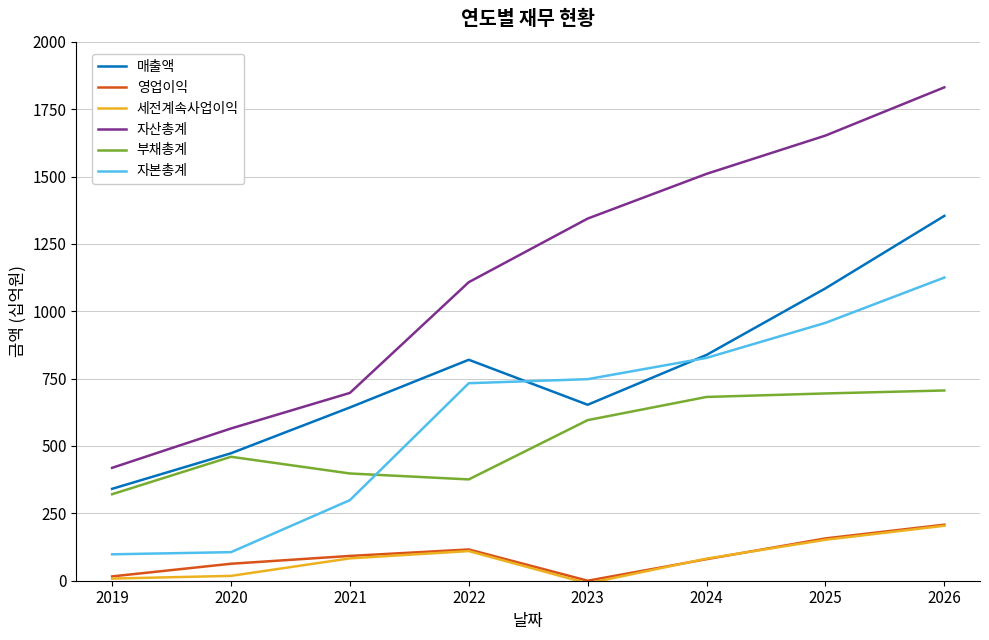

Which series has the widest spread of values?

자산총계